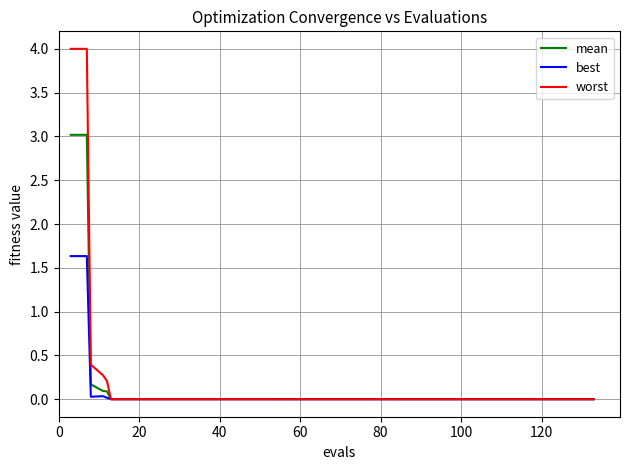

List the series in order of their peak value, highest first.

worst, mean, best